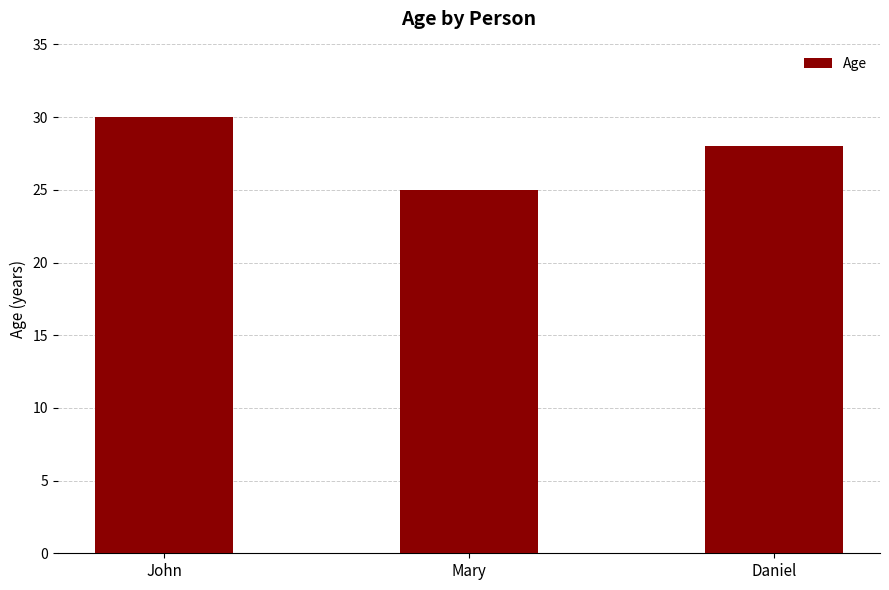

Reading left to right, list all the values displayed in this chart.

30	25	28